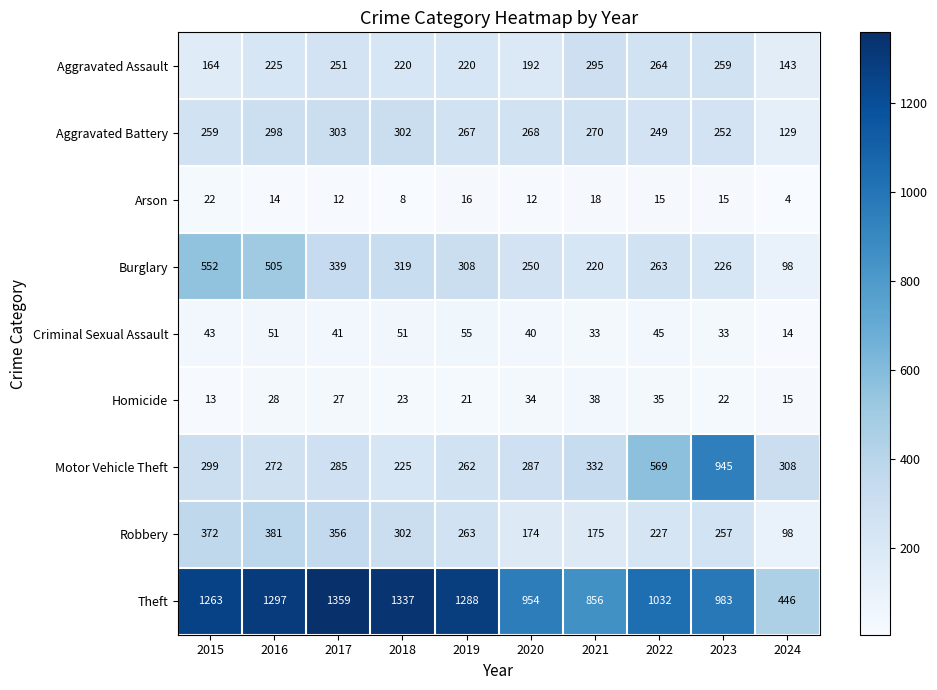

What is the total value across all series at 2020?

2211